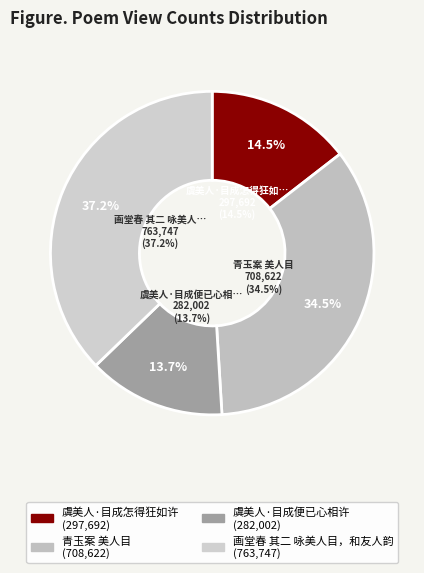

What is the largest slice in the pie chart?

画堂春 其二 咏美人目，和友人韵